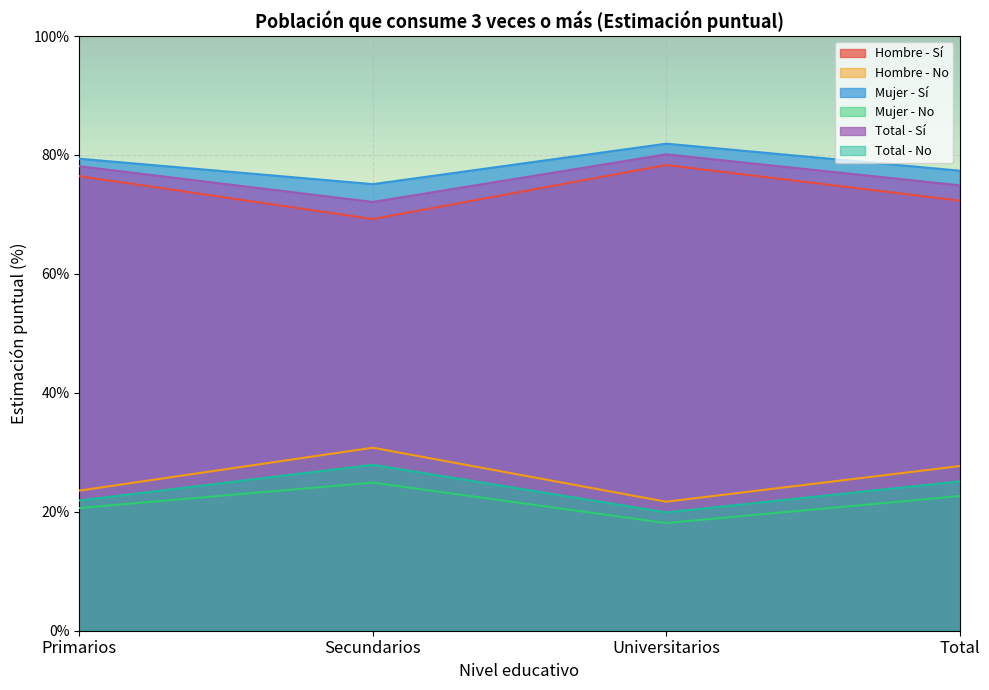

True or false: Mujer - Sí has a value of 0.8 at Primarios.

True